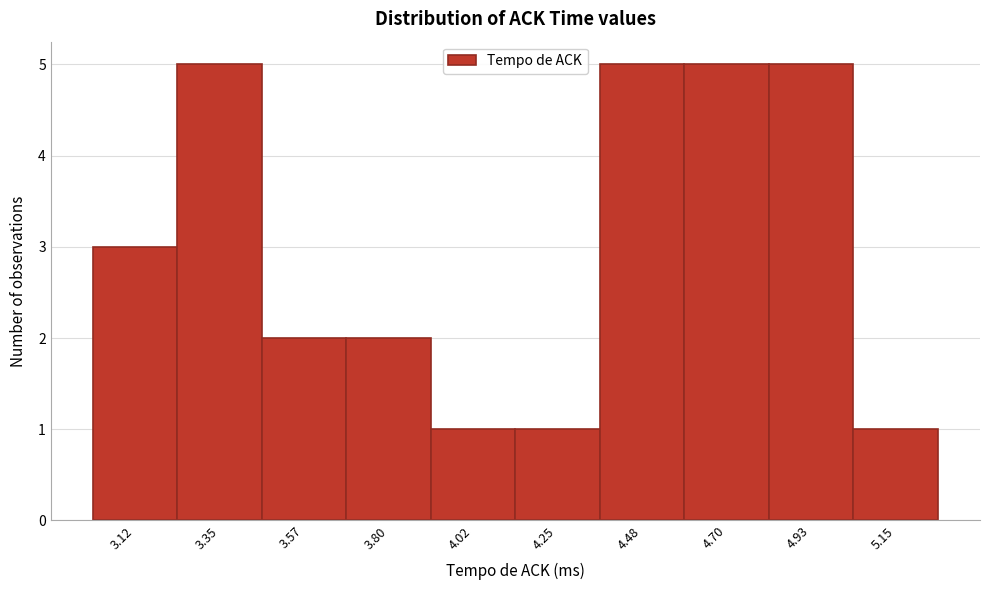

Reading left to right, extract all data points from this chart.

3.12=3	3.35=5	3.57=2	3.80=2	4.02=1	4.25=1	4.48=5	4.70=5	4.93=5	5.15=1